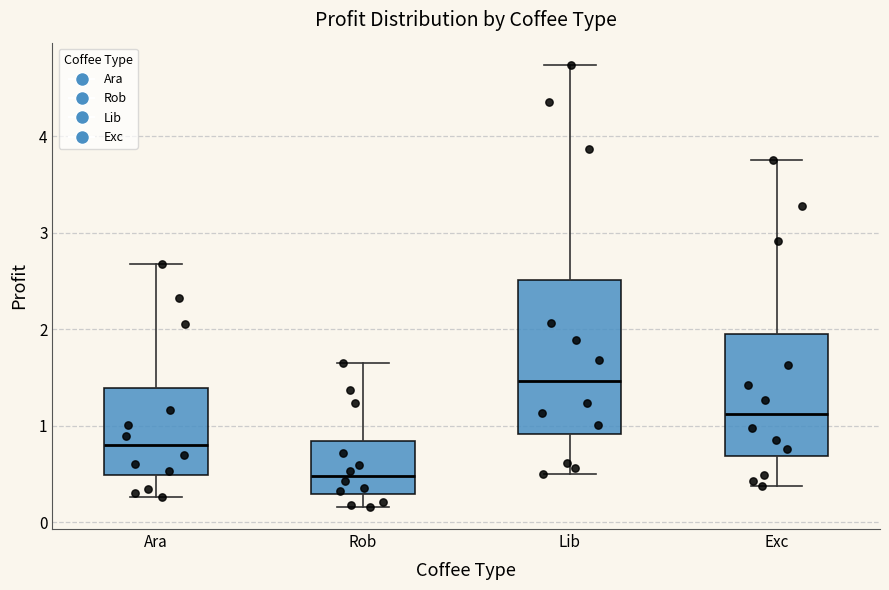

Which box has the highest median line?

Lib